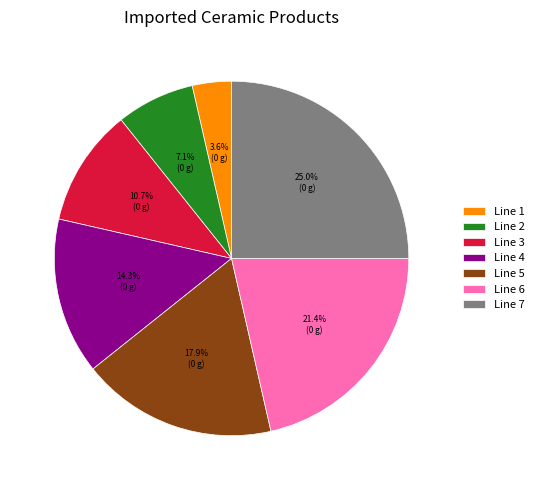

The Line 5 slice represents 24% of the pie. True or false?

False